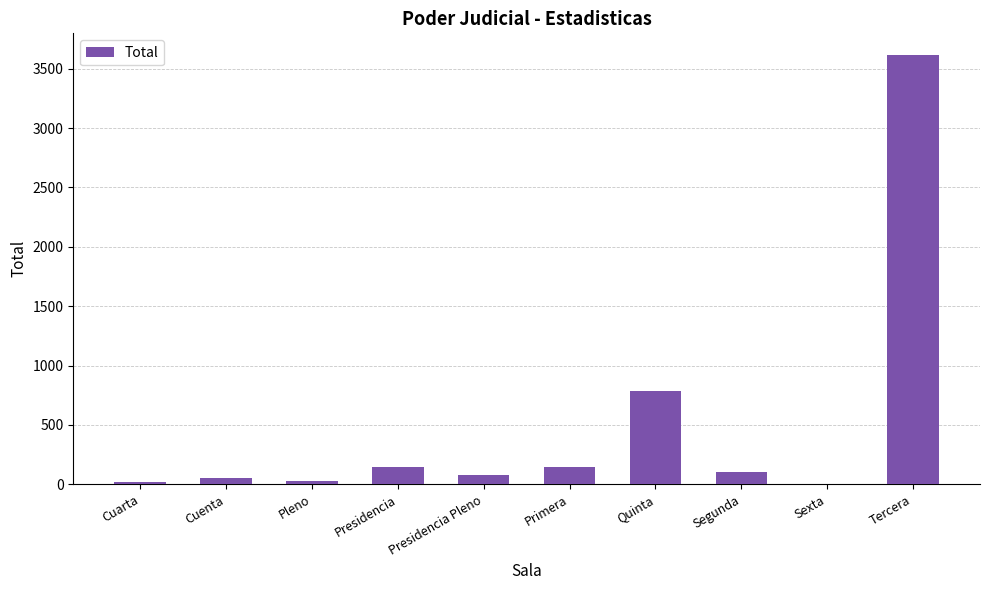

True or false: the data shows 3617 at Tercera.

True